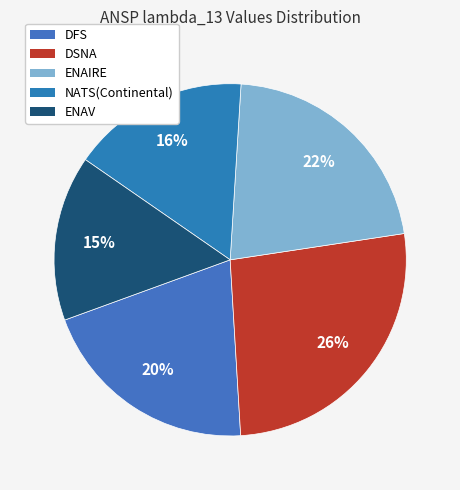

The DFS slice represents 27% of the pie. True or false?

False